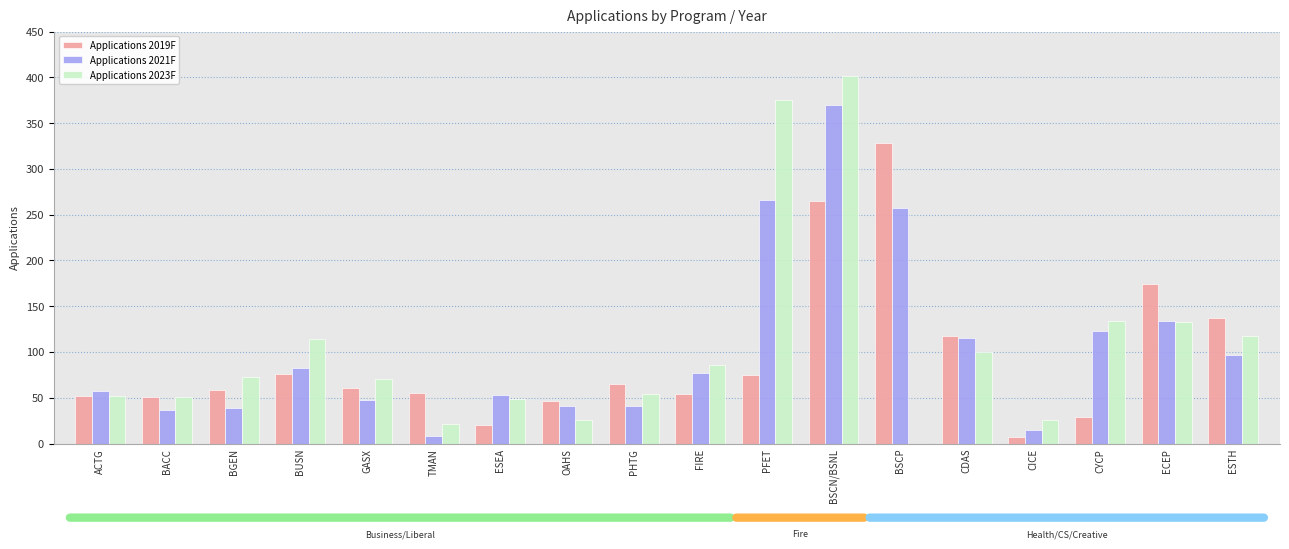

At which category is the sum across all series the highest?

BSCN/BSNL